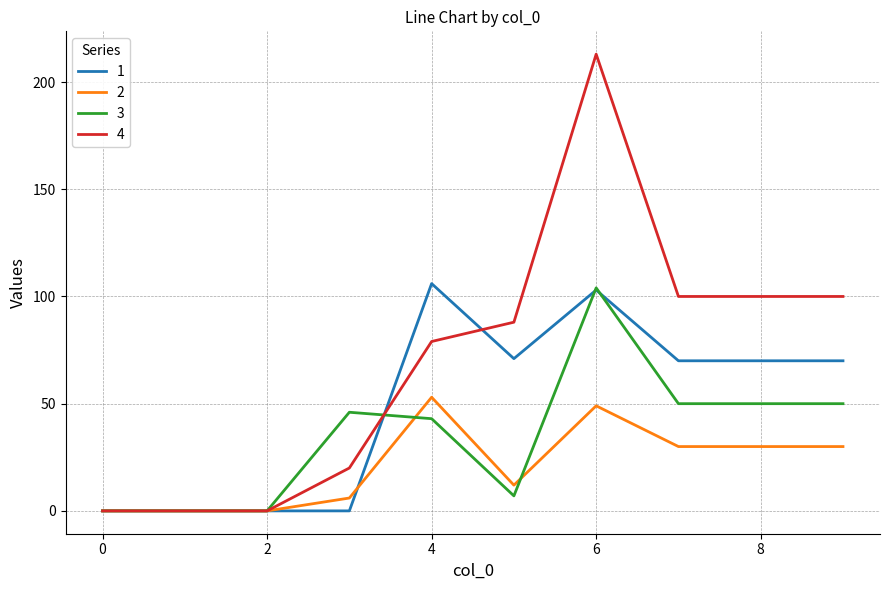

What is the average value of the 3 series?

35